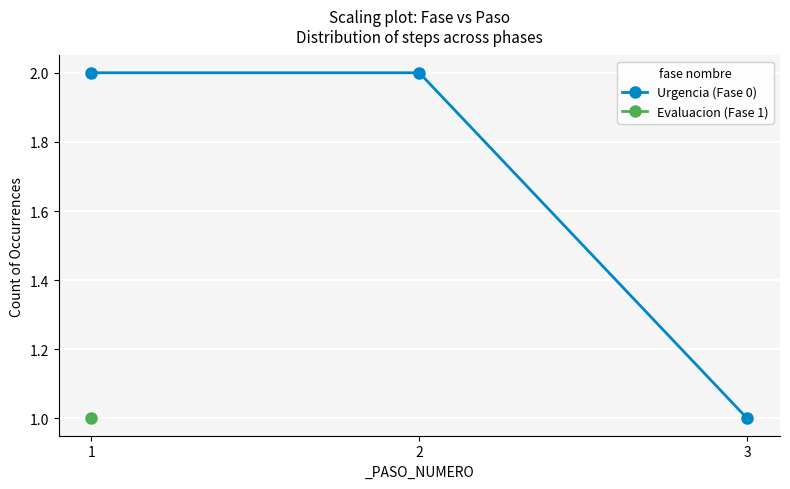

What is the average value?

2